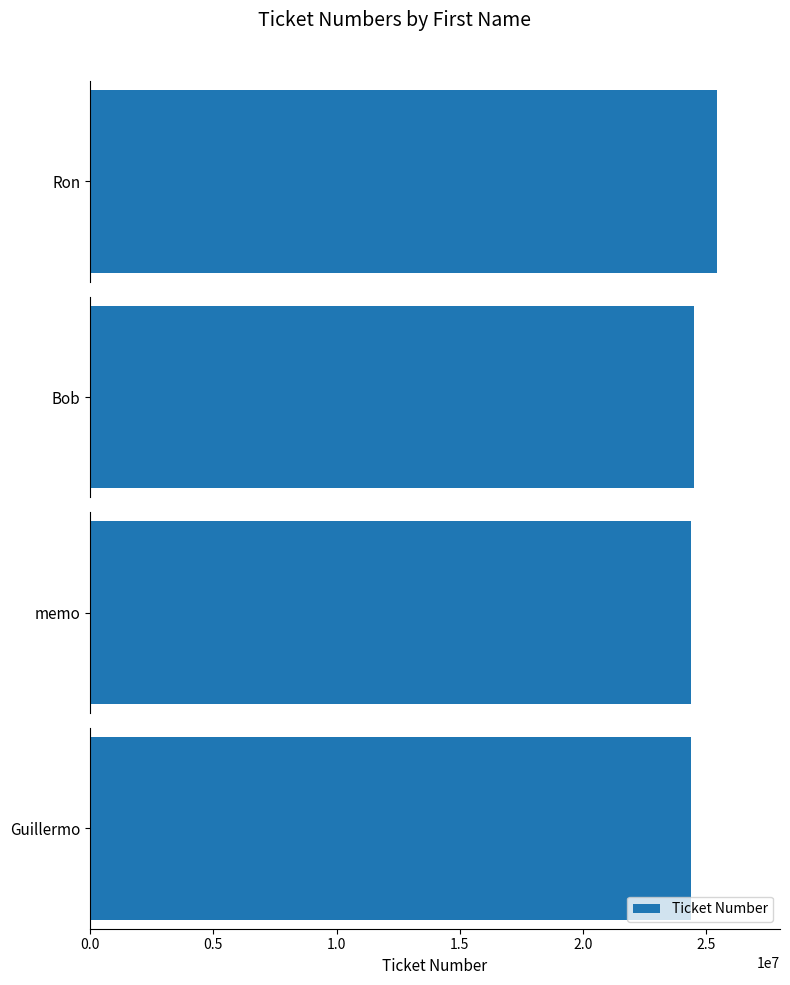

How many data points are less than 24501803?

2